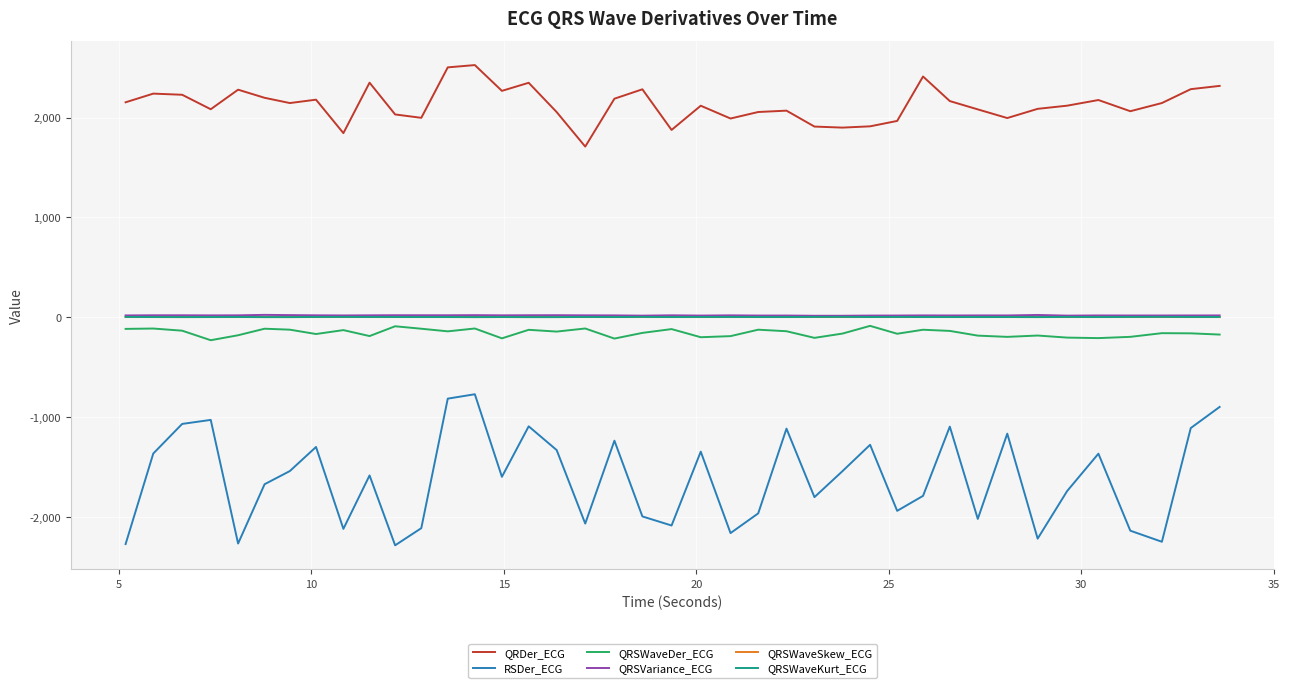

Which series has the largest range (max minus min)?

RSDer_ECG